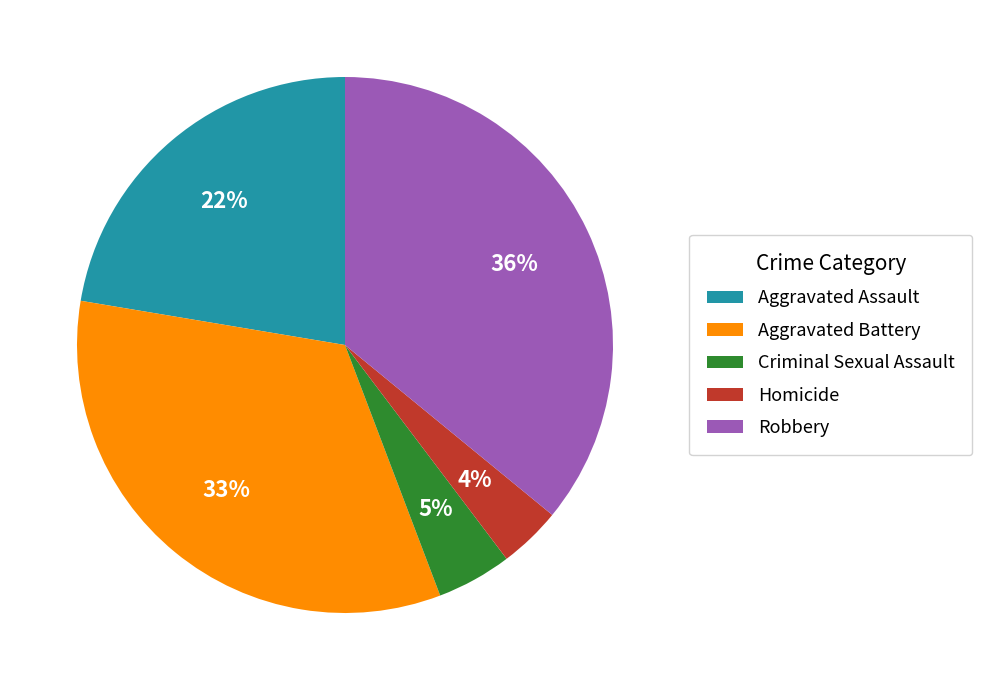

The Homicide slice represents 4% of the pie. True or false?

True